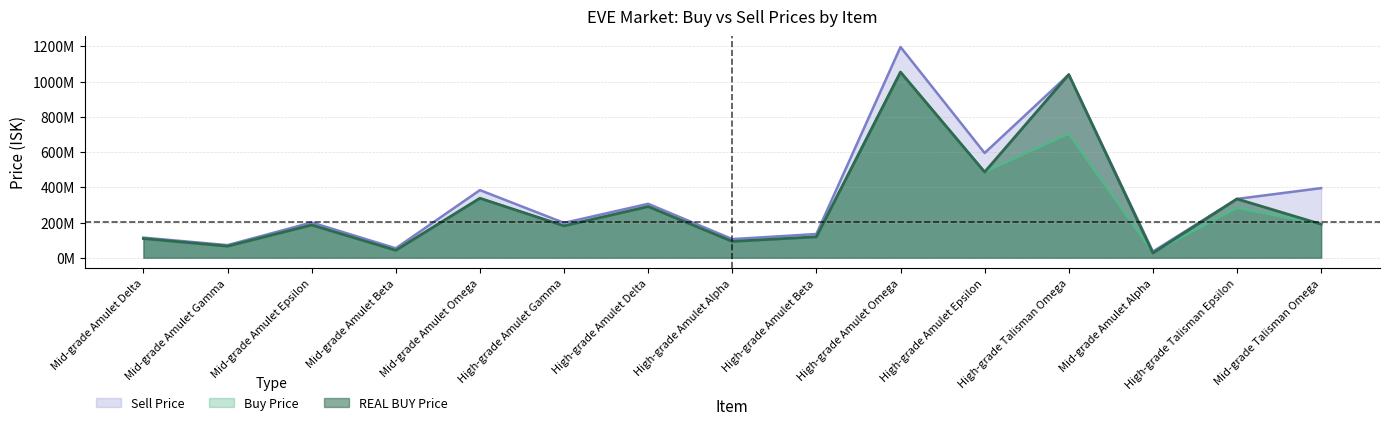

Reading left to right, extract all data points from this chart.

Buy Price: 109350000	66140000	186550000	42510000	338000000	181066667	290800000	93013333	119000000	1055000000	486950000	704100000	30600000	283700000	191000000
REAL BUY Price: 109300000	66120000	186200000	42520000	337900000	181200000	290800000	93020000	119000000	1054000000	487000000	1040250000	27000000	334257692	190600000
Sell Price: 114500000	72000000	200600000	53860000	384300000	198200000	306500000	106100000	134900000	1197000000	595000000	1040250000	35640000	334257692	395600000